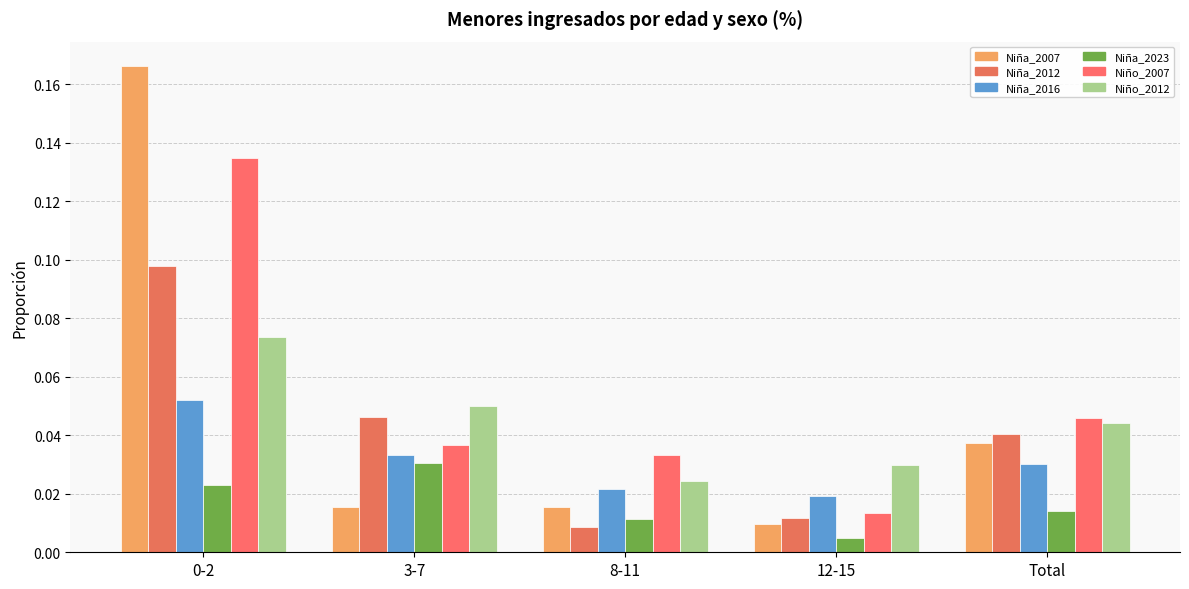

Between 3-7 and 8-11, which series saw the biggest shift?

Niña_2012